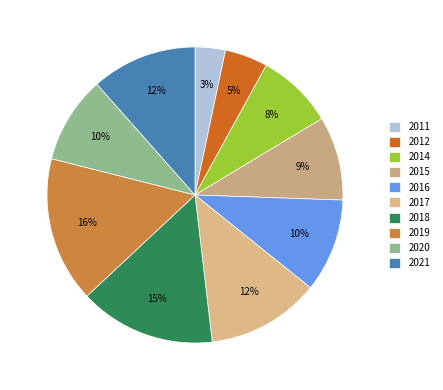

How many slices are in this pie chart?

10